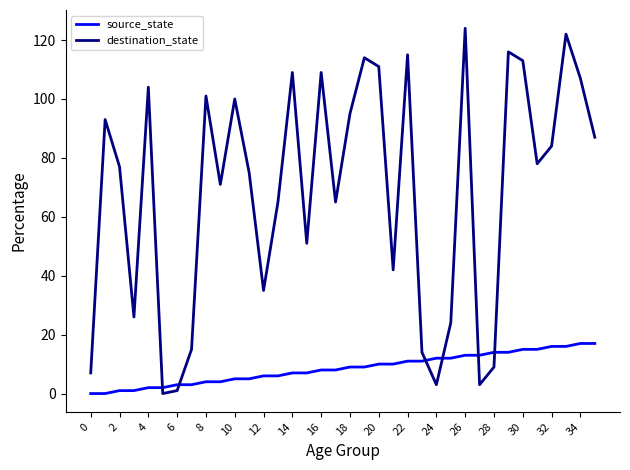

What is the greatest value displayed?

124